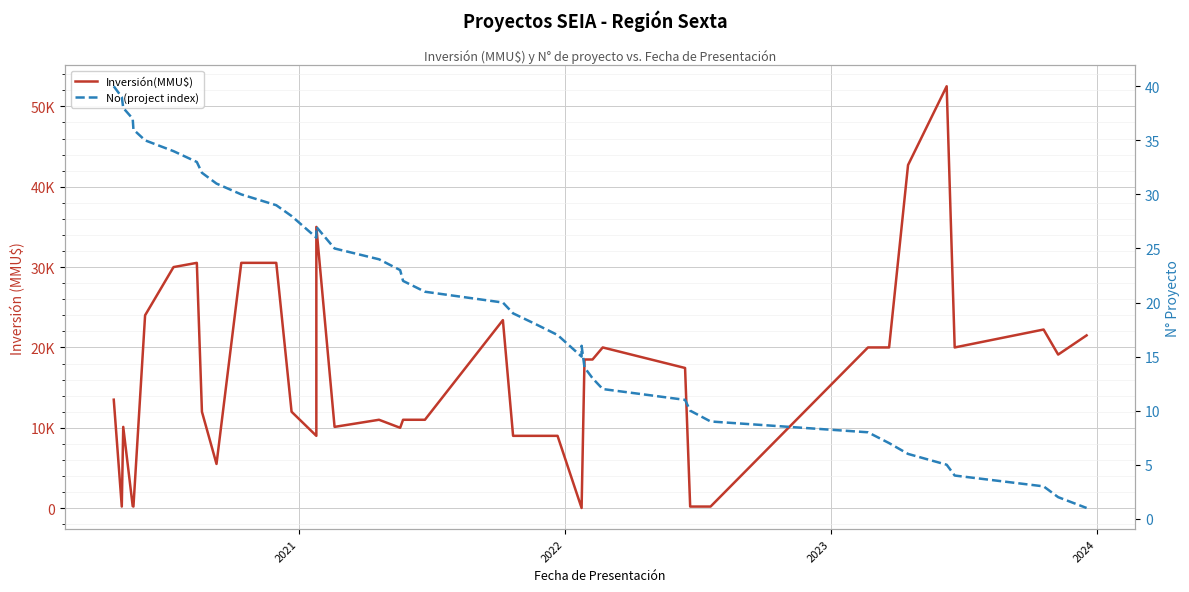

True or false: No (project index) and Inversión(MMU$) intersect in this chart.

False